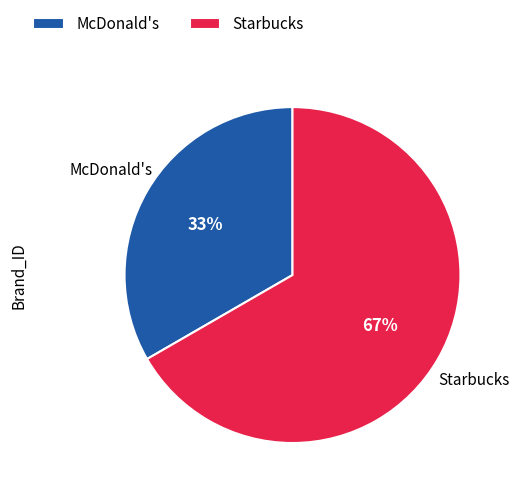

Rank the categories by value from highest to lowest.

Starbucks, McDonald's